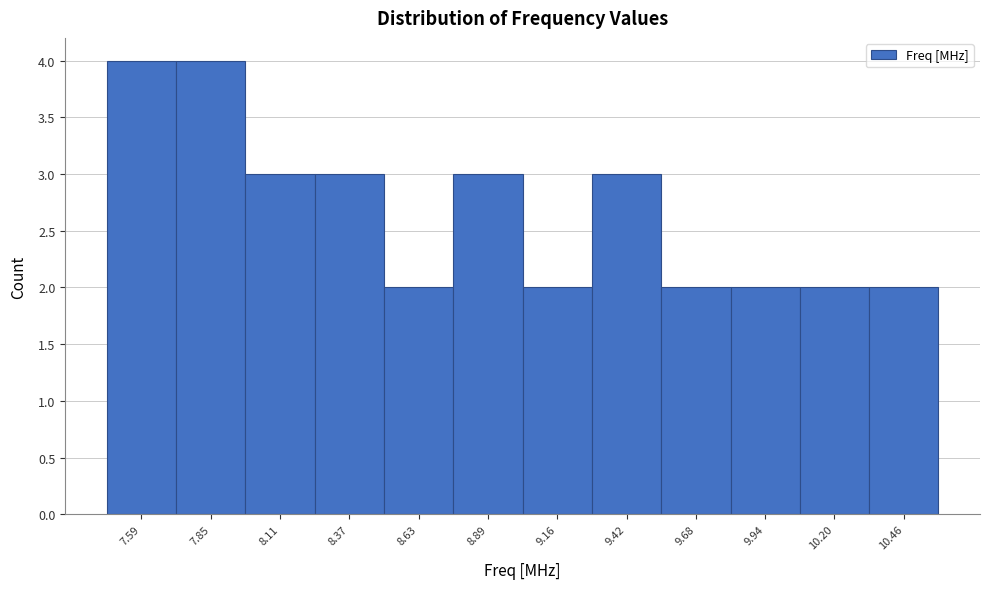

Reading left to right, what are all the values shown in this chart?

4	4	3	3	2	3	2	3	2	2	2	2